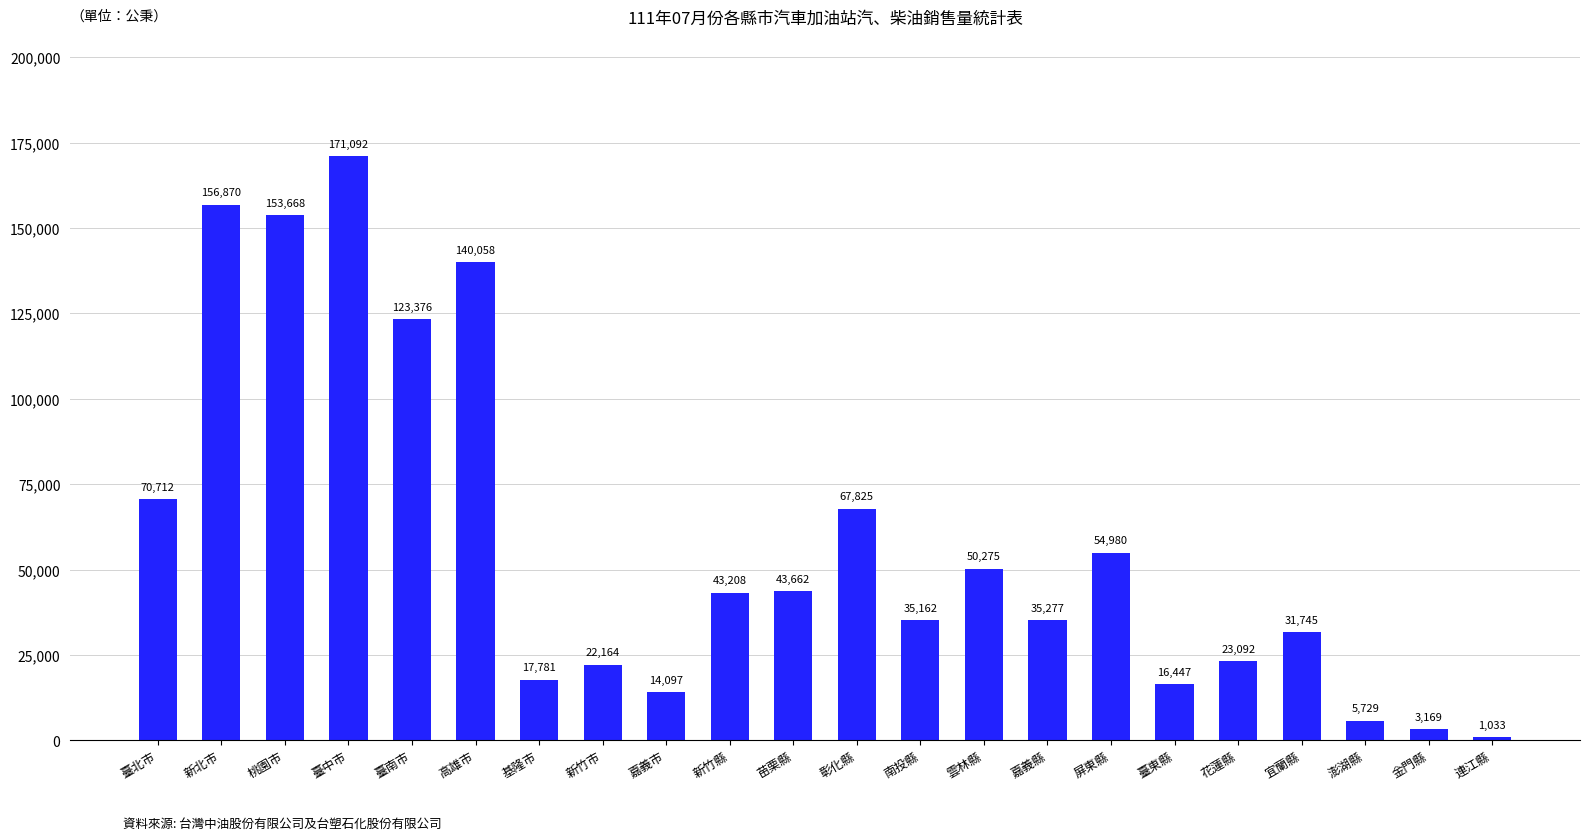

Does the chart contain stacked bars?

No